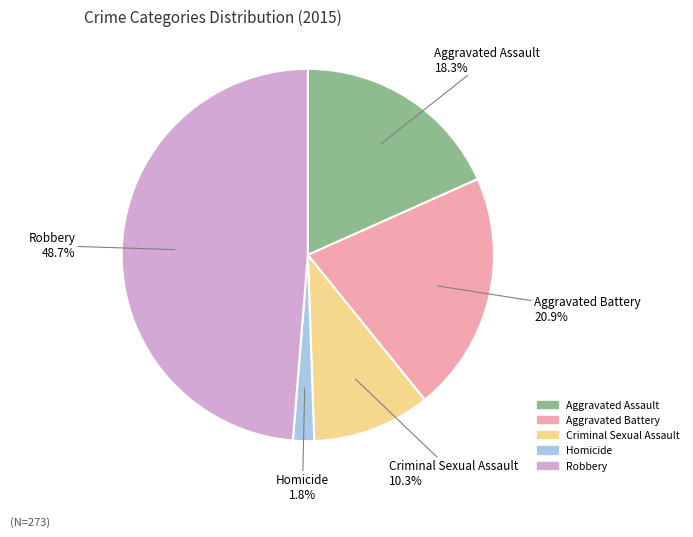

Count the number of slices in the pie.

5